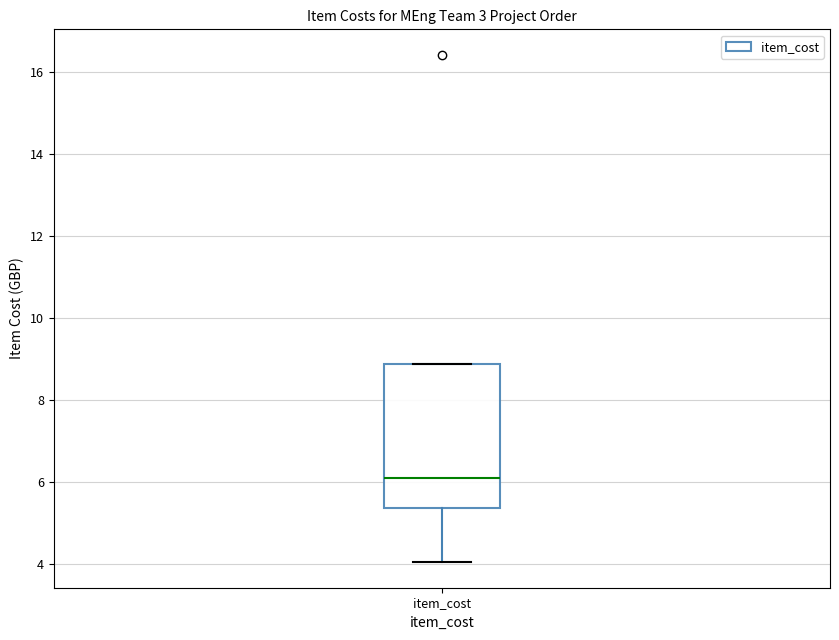

Where is the lower edge of the box for item_cost on the y-axis? The values are not printed on the chart, so give them approximately, as read against the axis.

5.4